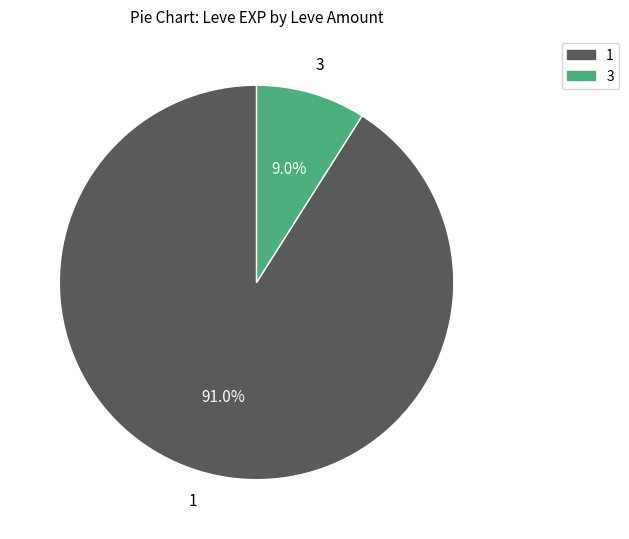

Is there any slice that represents more than half of the pie?

Yes